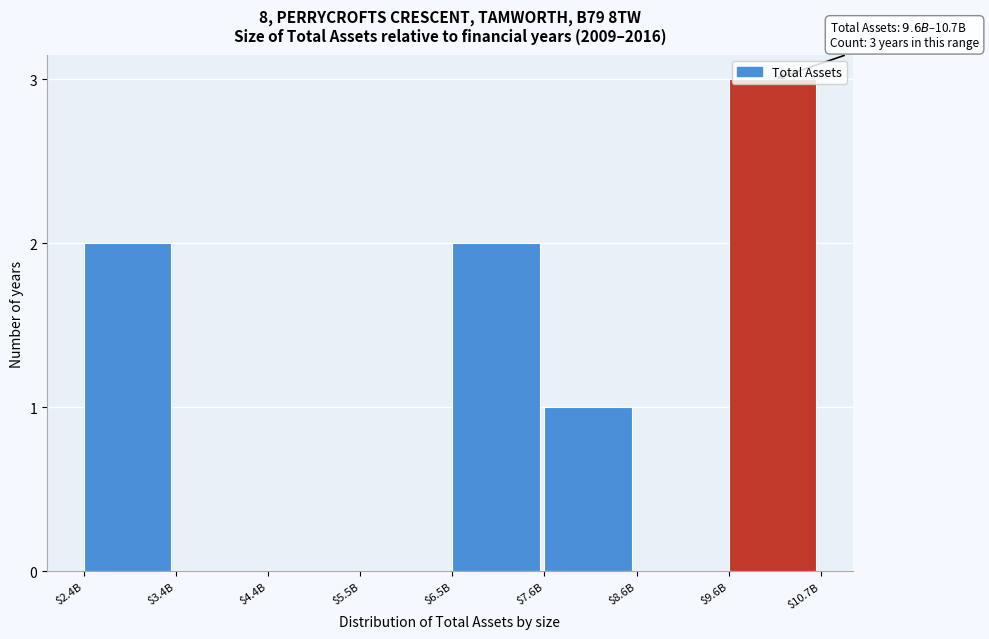

What is the maximum value shown in the chart?

3